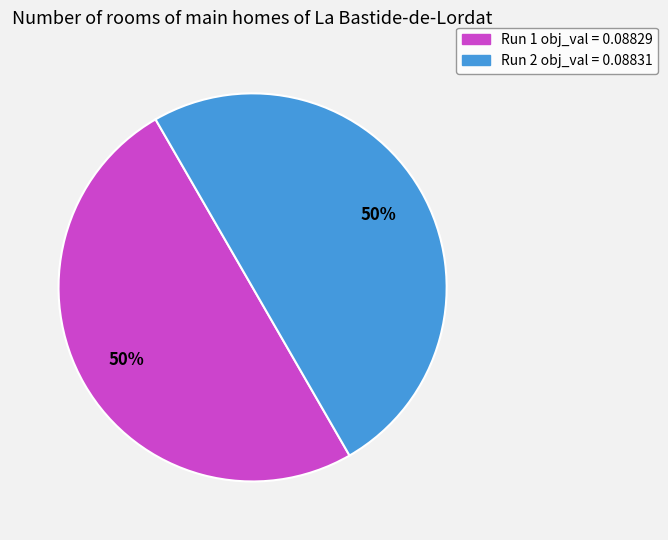

True or false: Run 2 accounts for 50% of the total.

True